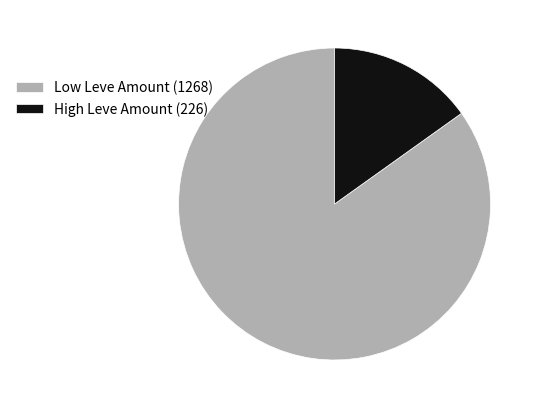

Is it true that High Leve Amount (226) is 27% of the pie?

False